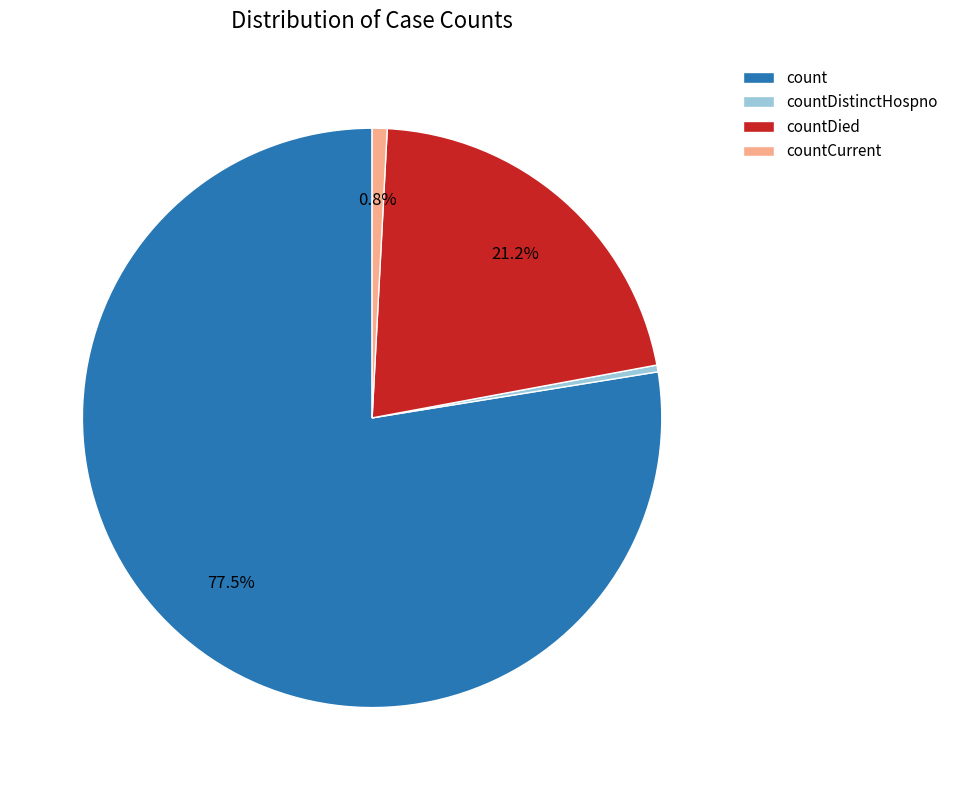

To the nearest percent, what is the difference between the count and countDied slice percentages?

56%